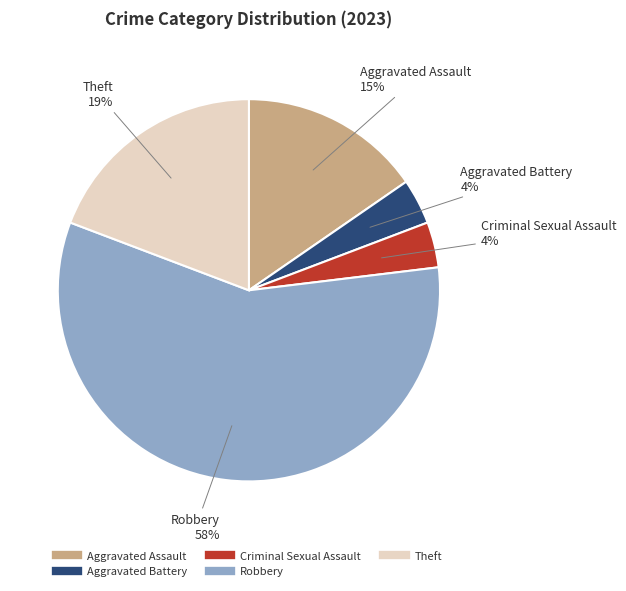

Is it true that Theft is 19% of the pie?

True